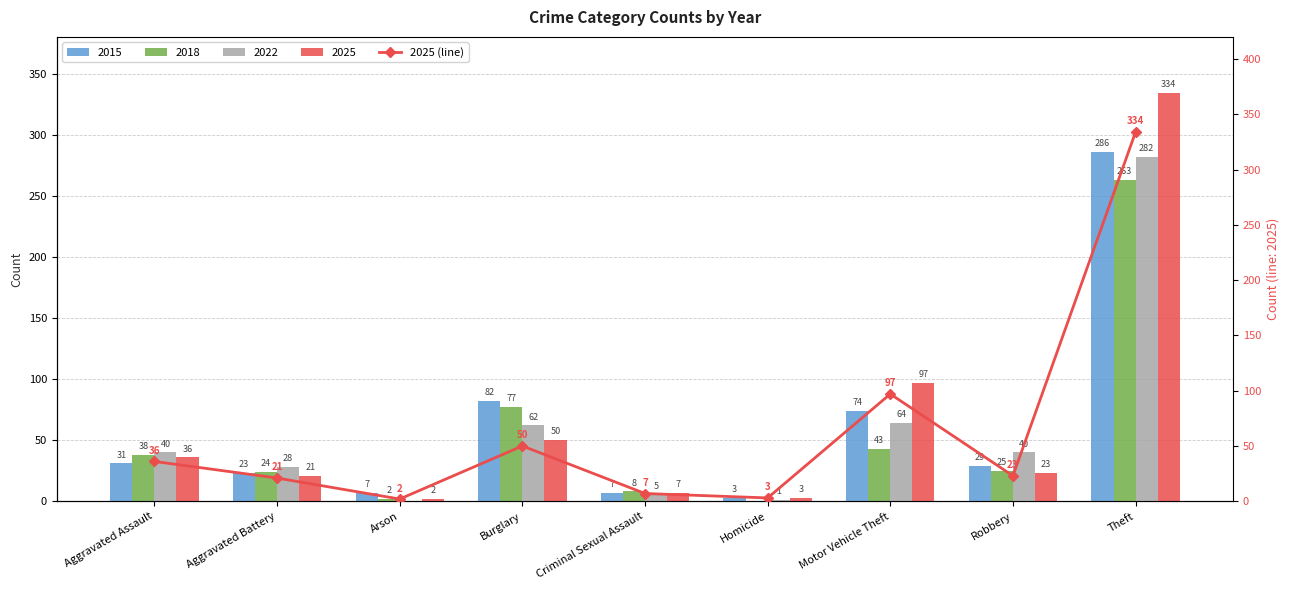

What is the average value?

64